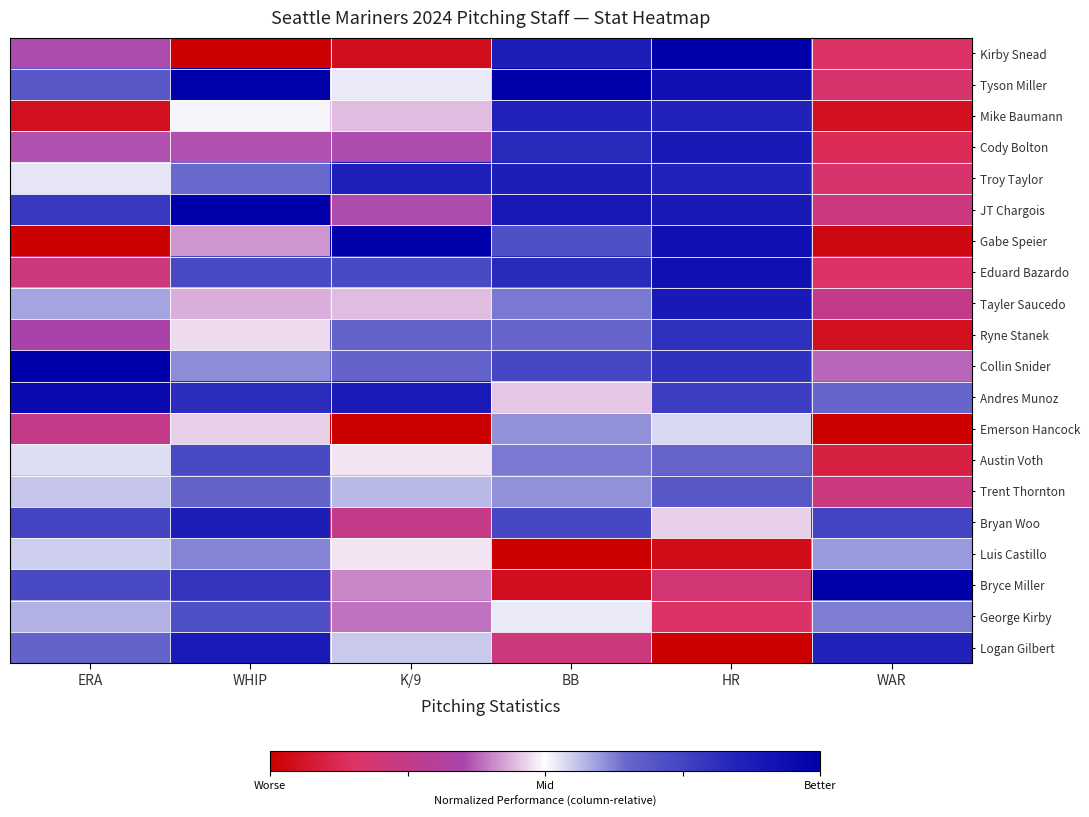

At how many categories does at least one series exceed 0?

6